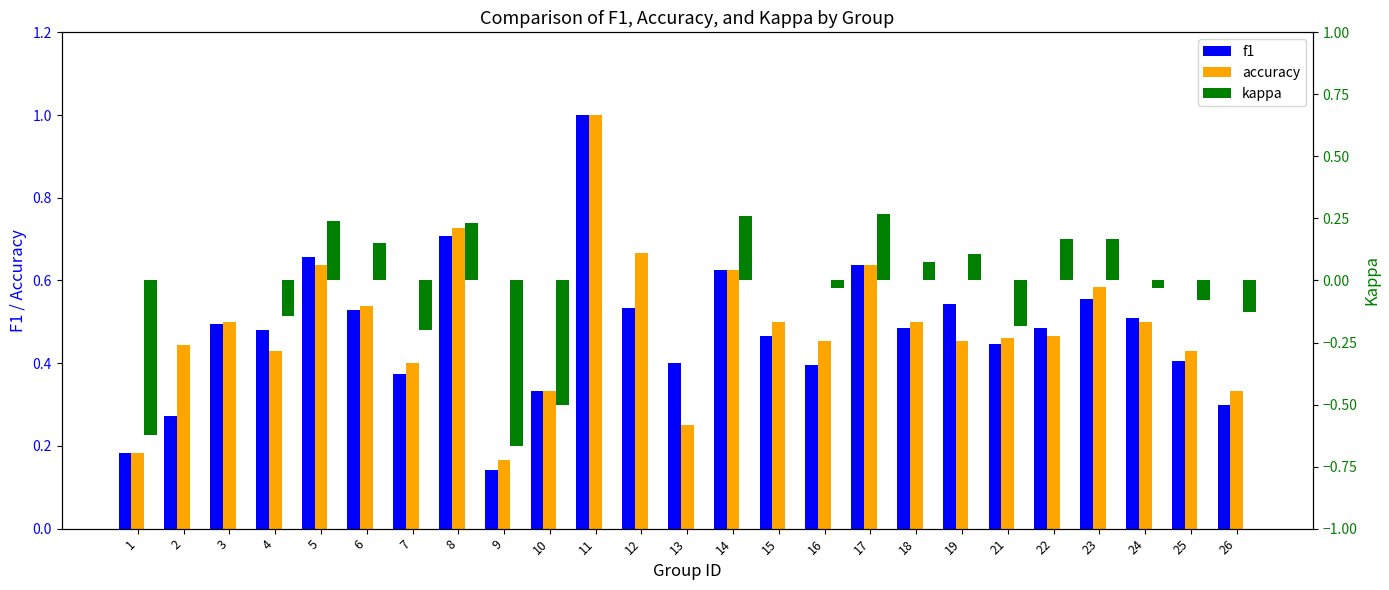

What is the lowest value of the accuracy series?

0.2